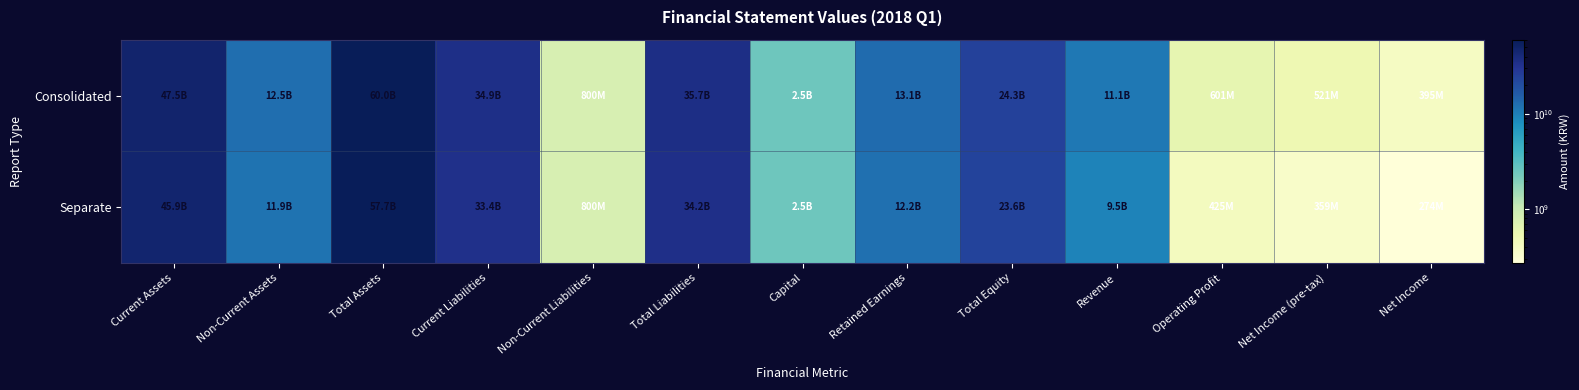

At which category is the sum across all series the highest?

Total Assets